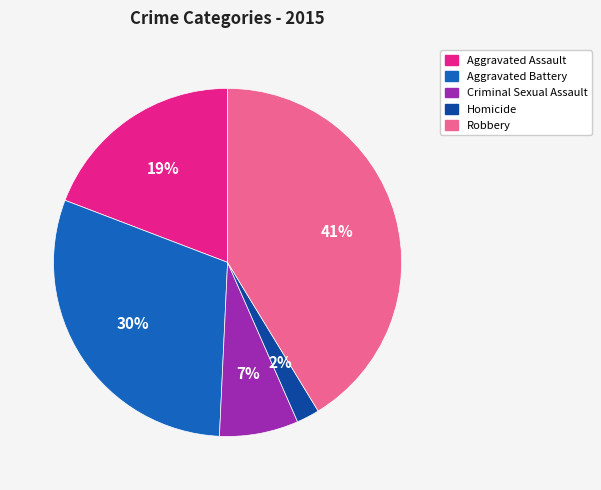

What is the smallest slice in the pie chart?

Homicide